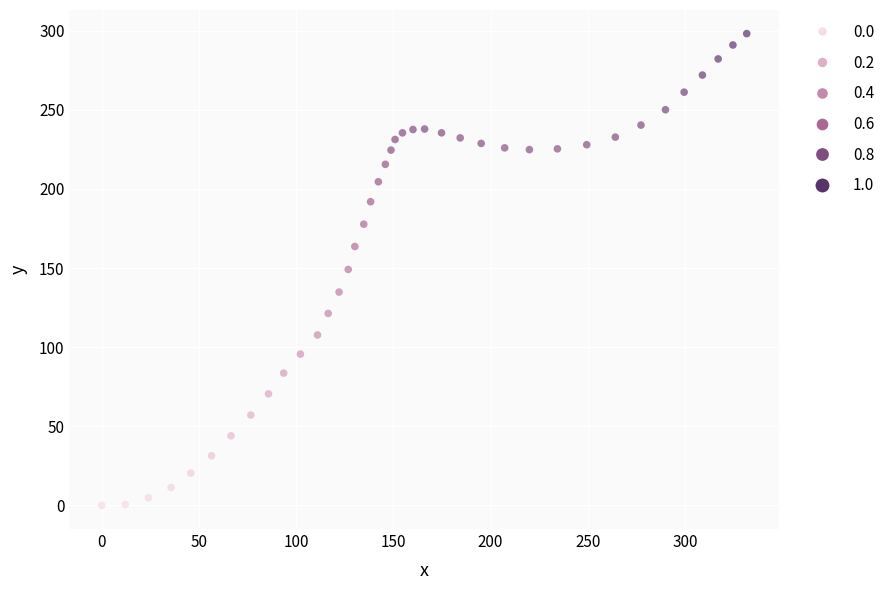

What is the range of X values (max minus min)?

331.8